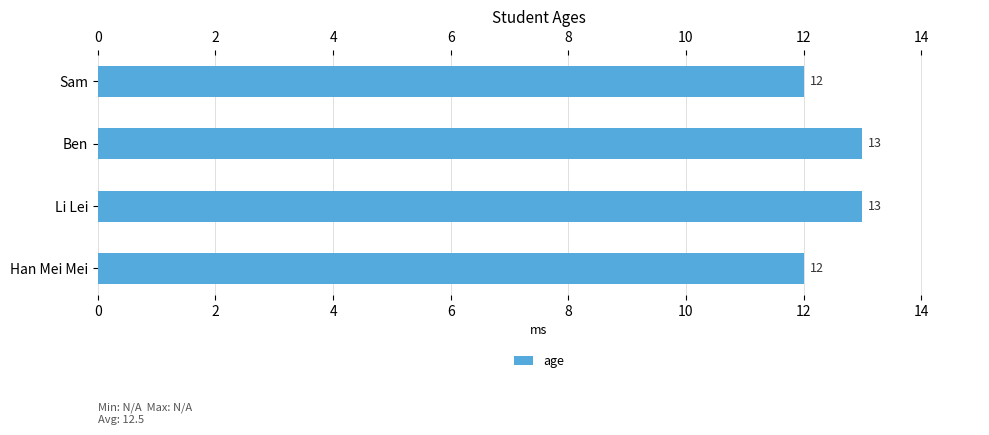

True or false: the data shows 18 at Han Mei Mei.

False